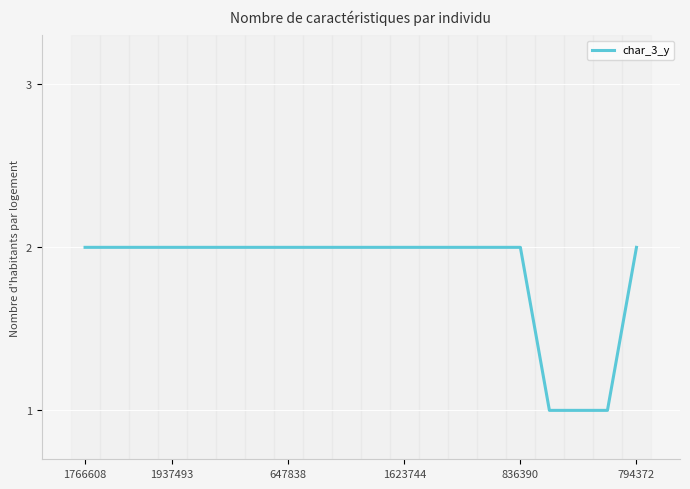

What position from the right is 836390?

5